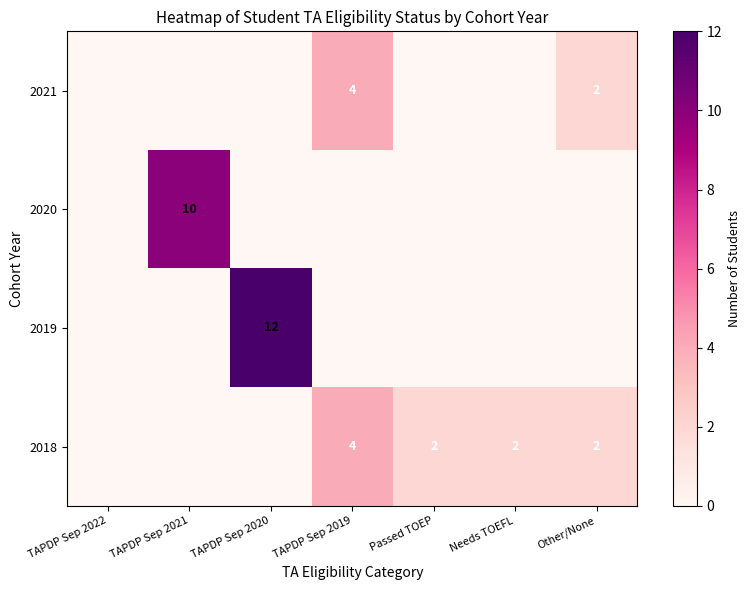

The 2018 series shows 7 at TAPDP Sep 2019. True or false?

False